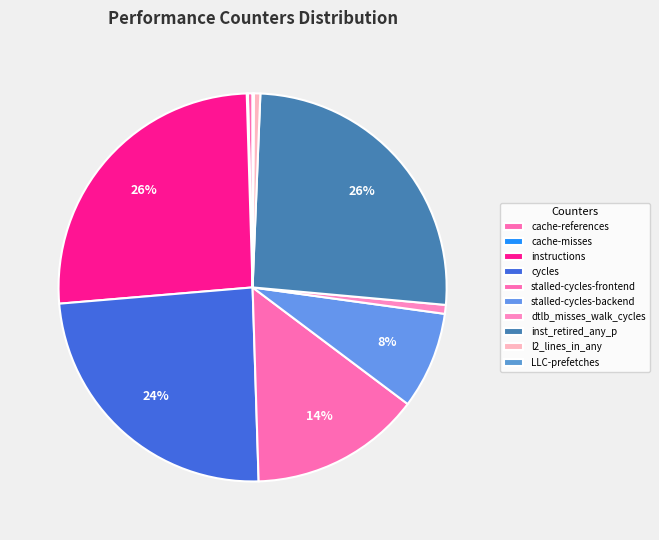

The cache-misses slice represents 7% of the pie. True or false?

False